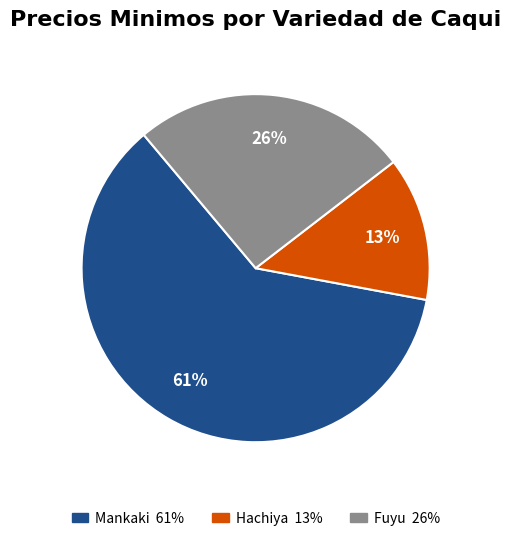

Rank the categories by value from lowest to highest.

Hachiya, Fuyu, Mankaki